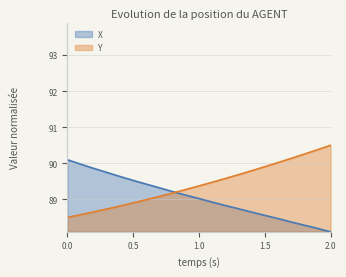

What is the difference between the second highest and second lowest values in the X series?

1.8